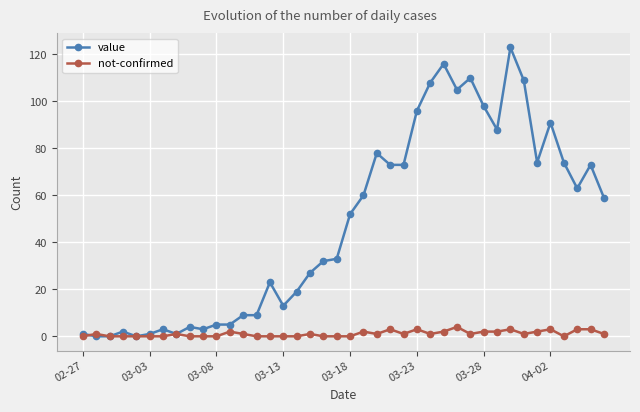

Which series has the largest total across all categories?

value